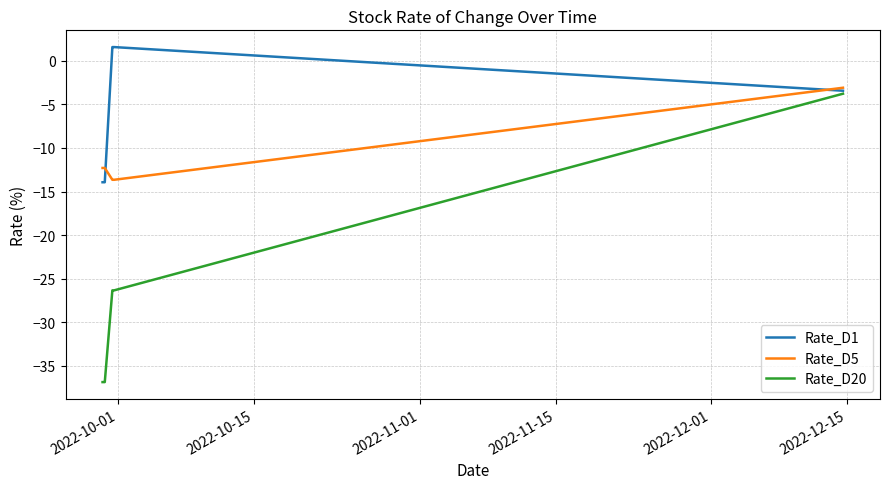

Which series has the widest spread of values?

Rate_D20